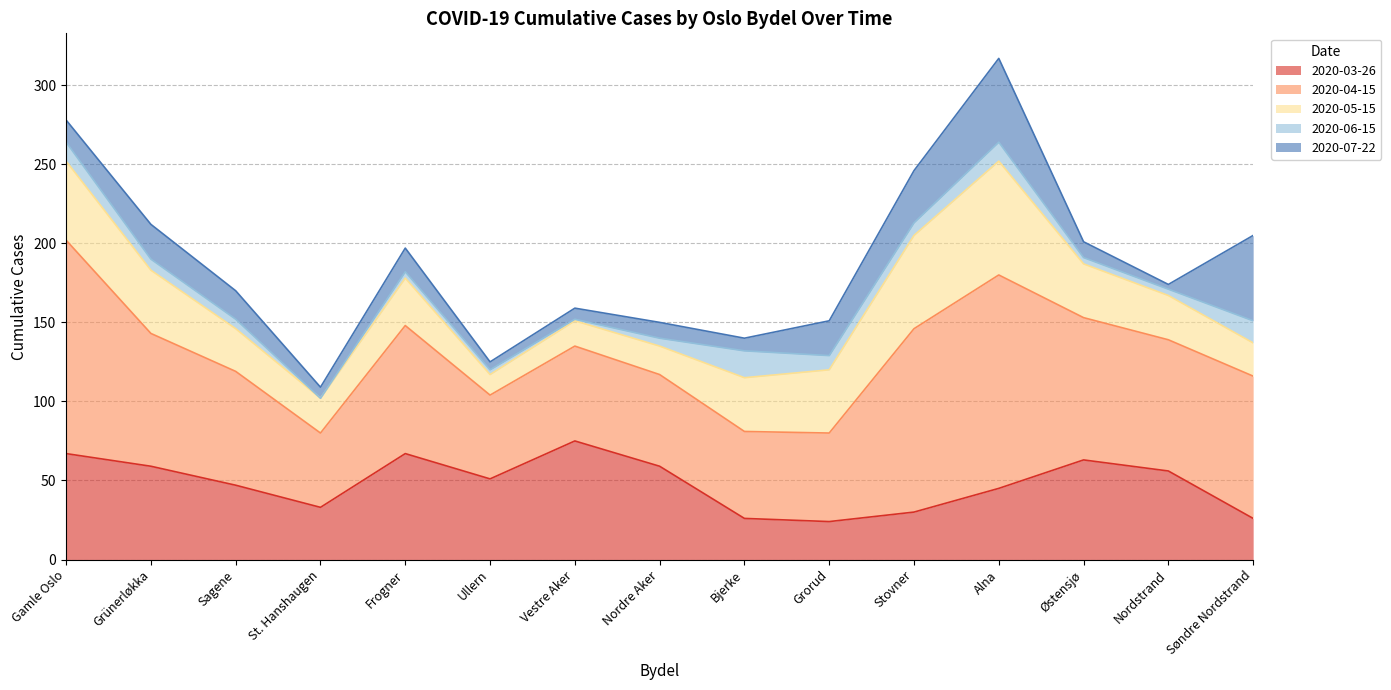

At how many categories does at least one series exceed 226?

3